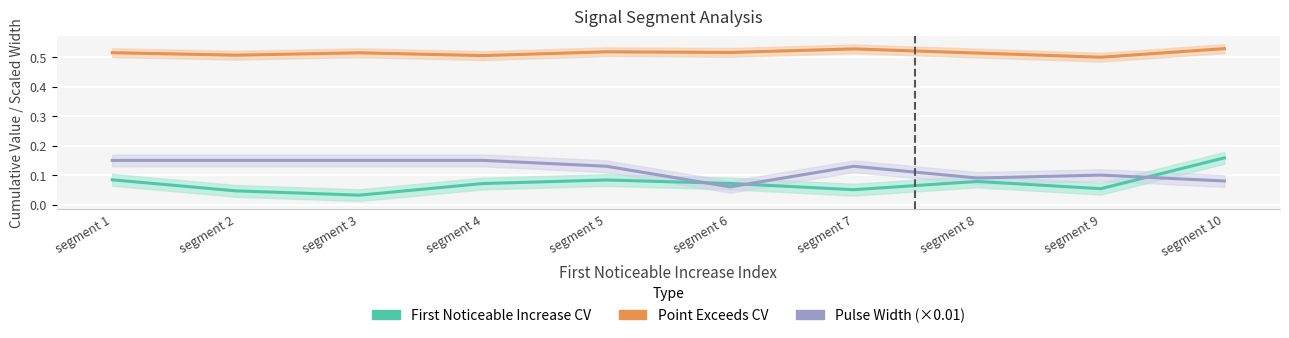

Which series has the largest range (max minus min)?

First Noticeable Increase CV